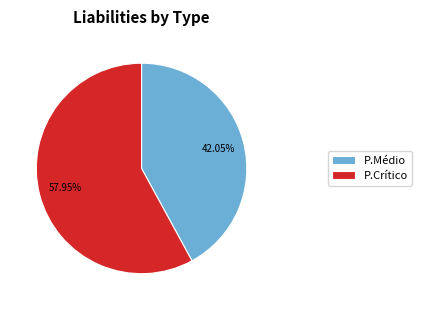

Which category has the smallest portion of the pie?

P.Médio